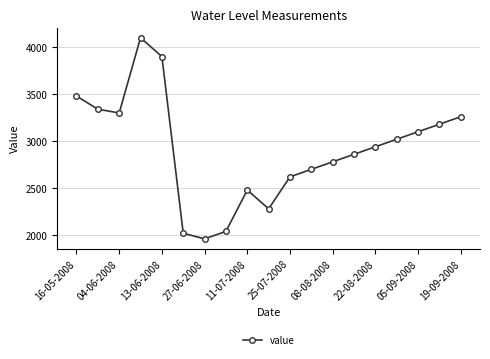

What is the difference between the maximum and second lowest values?

2080